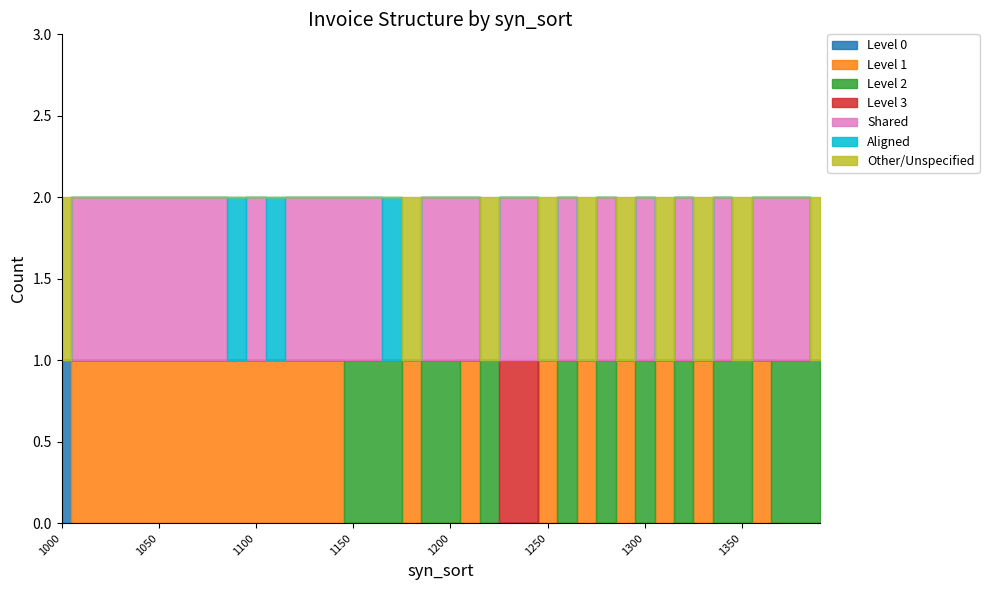

At which category is the sum across all series the highest?

1190